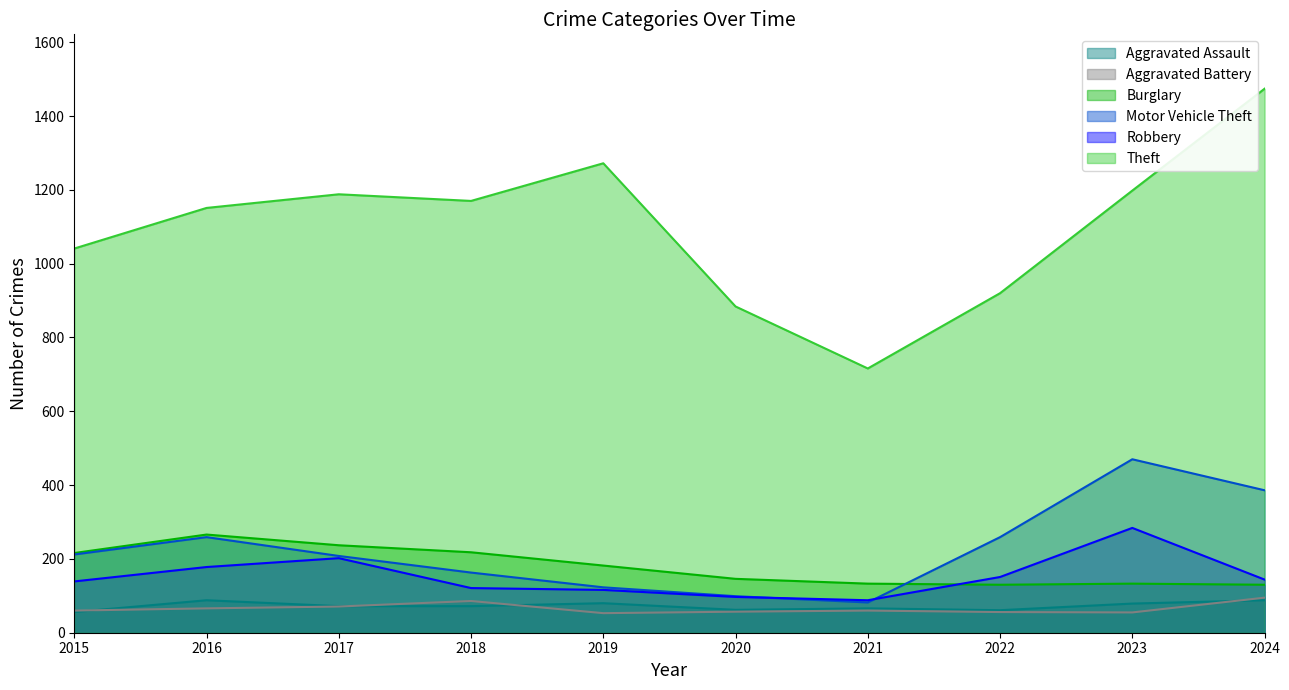

In Aggravated Battery, how many points are lower than both neighbors (excluding endpoints)?

2